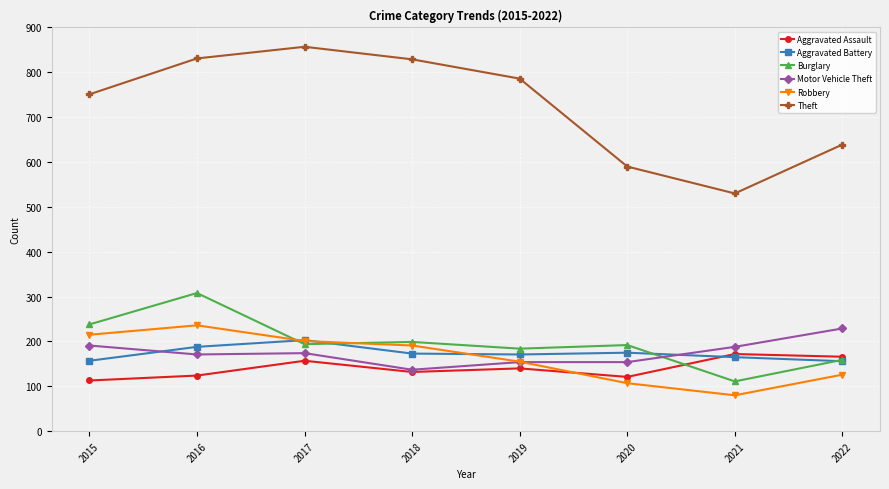

In Burglary, how many points are lower than both neighbors (excluding endpoints)?

3